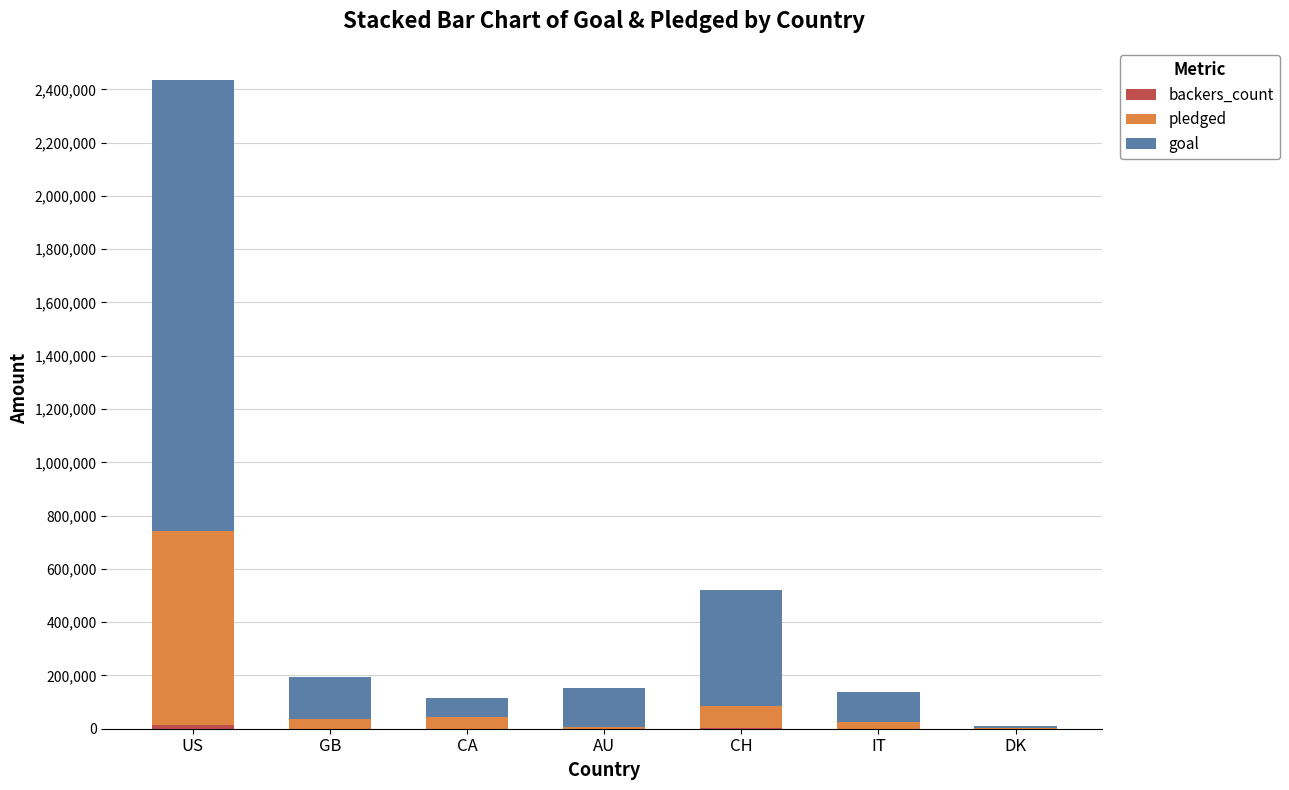

At which category is the sum across all series the highest?

US